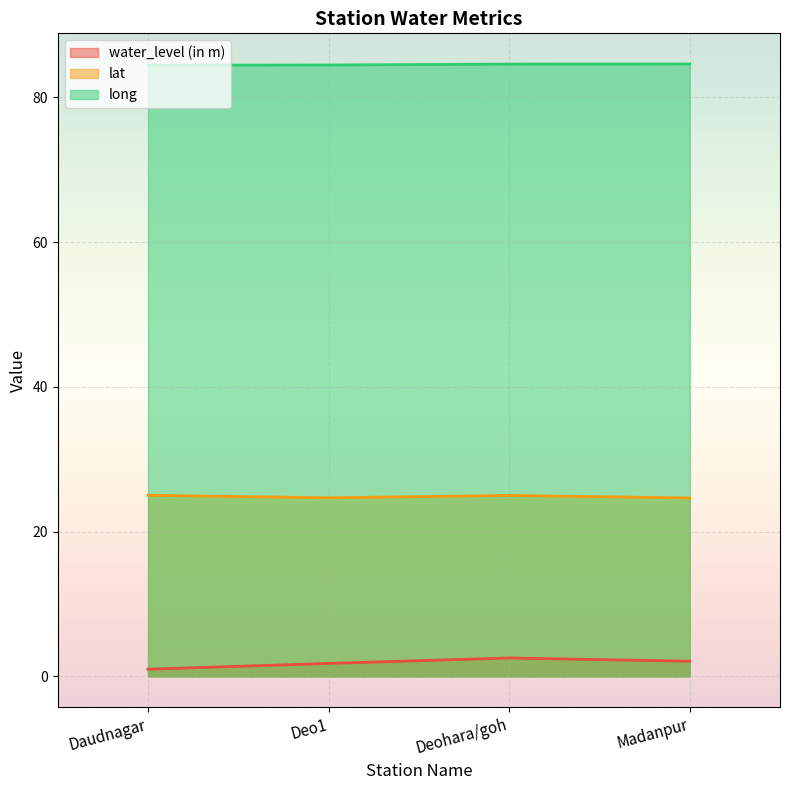

Reading left to right, extract all data points from this chart.

water_level (in m): 1.0	1.8	2.5	2.1
lat: 25.0	24.7	25.0	24.7
long: 84.4	84.5	84.6	84.6